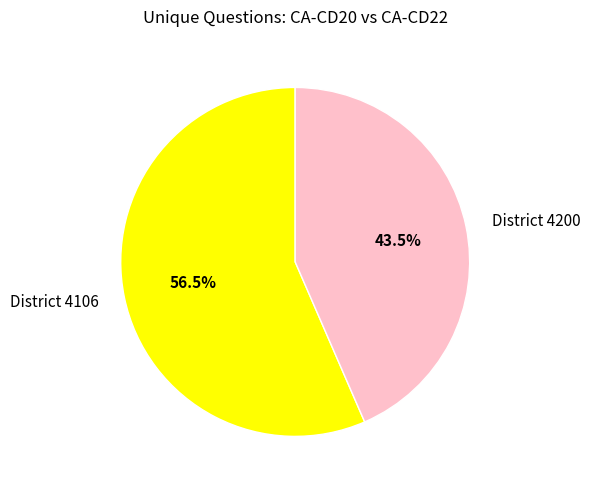

What portion of the pie excludes District 4106?

43.5%